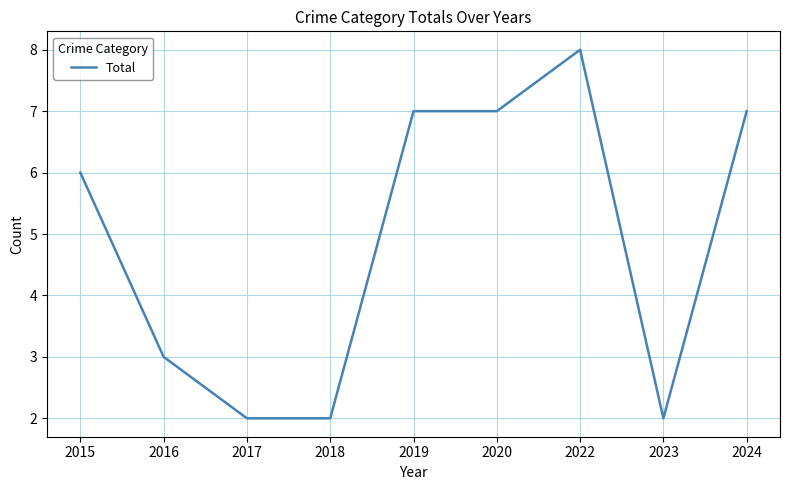

What is the change in value from 2015 to 2017?

-4